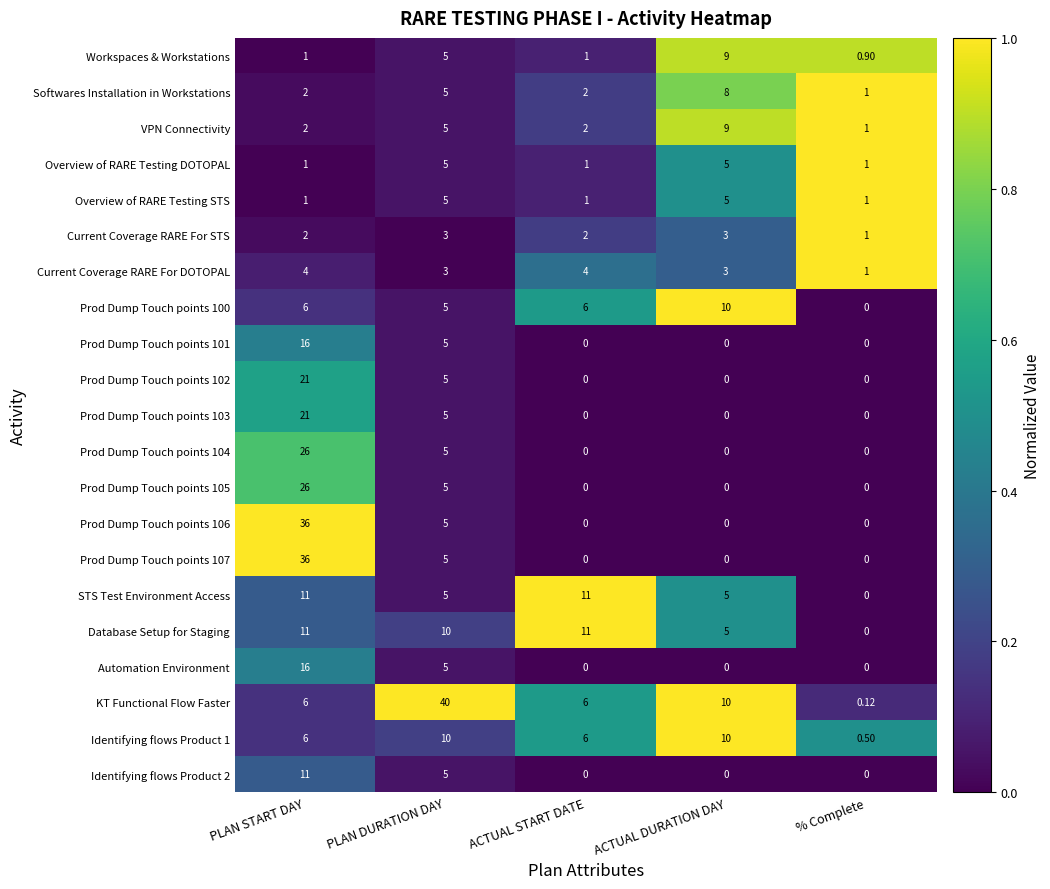

Between ACTUAL START DATE and ACTUAL DURATION DAY, which series saw the biggest shift?

Workspaces & Workstations